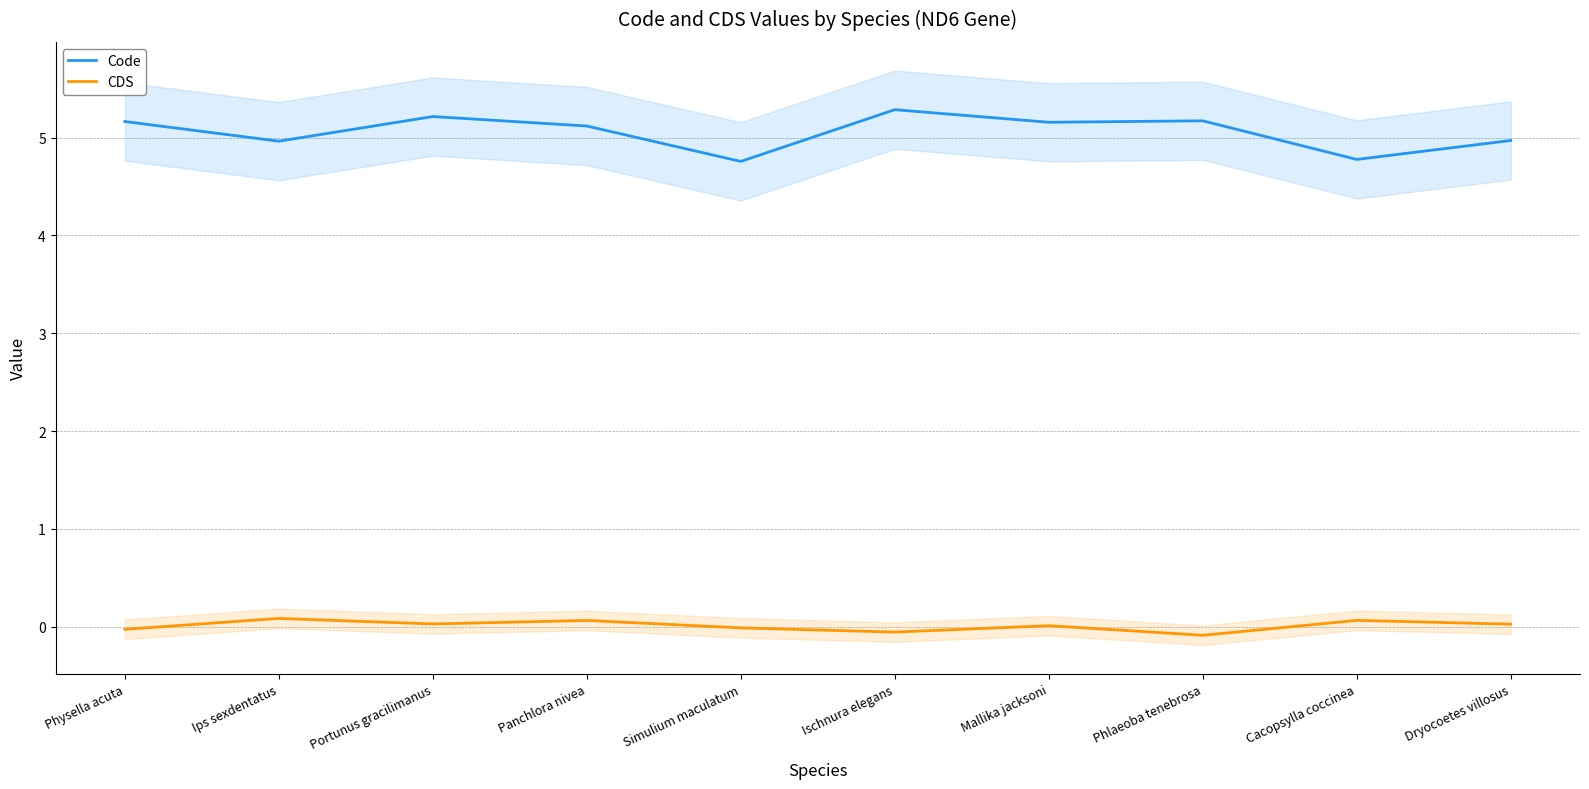

What is the approximate value of CDS at Phlaeoba tenebrosa?

-0.1